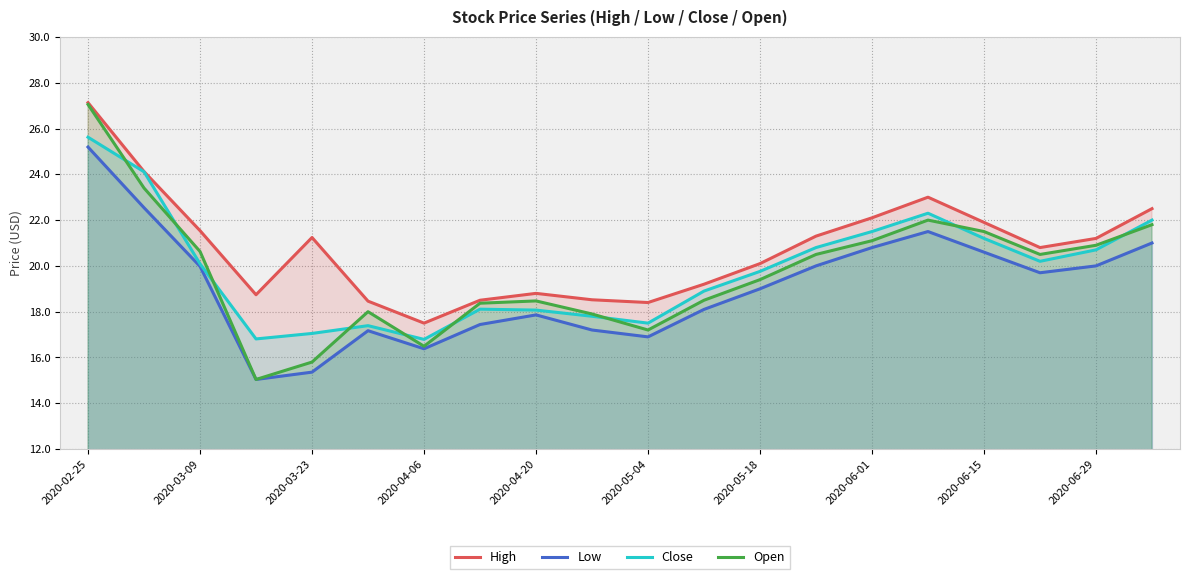

True or false: Low and High intersect in this chart.

False